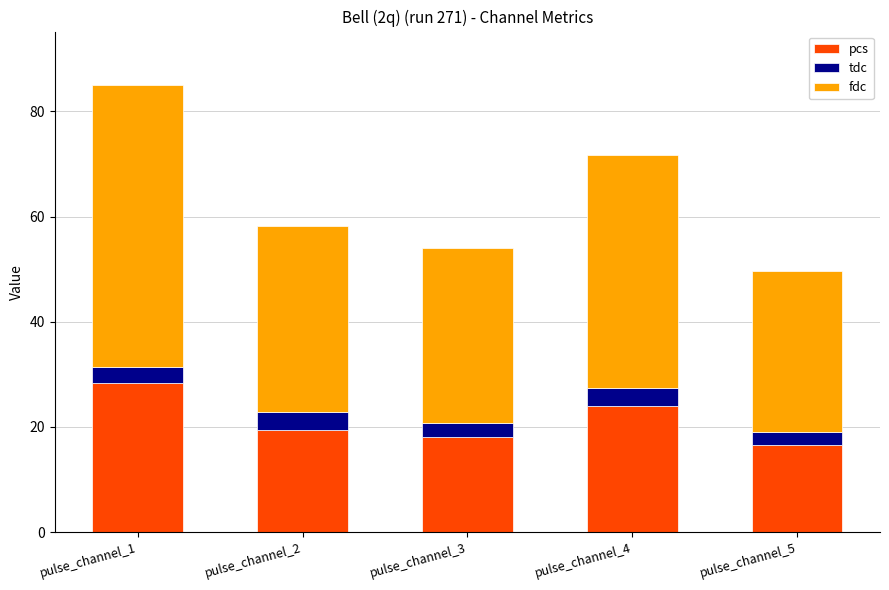

The pcs series shows 28.3 at pulse_channel_1. True or false?

True